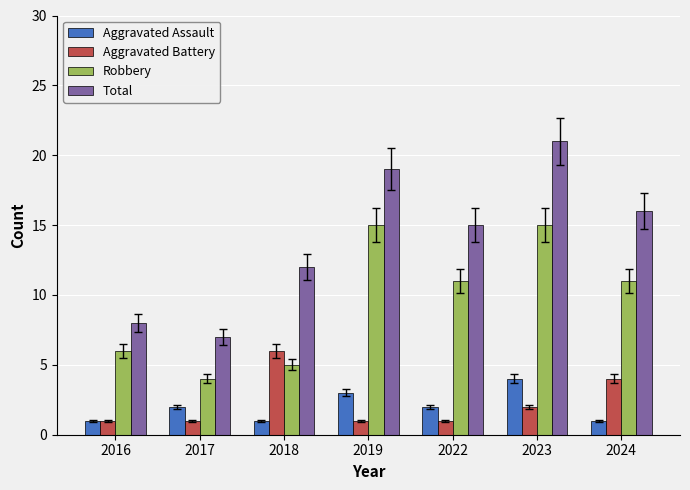

What is the difference between the maximum and minimum values in the Aggravated Assault series?

3